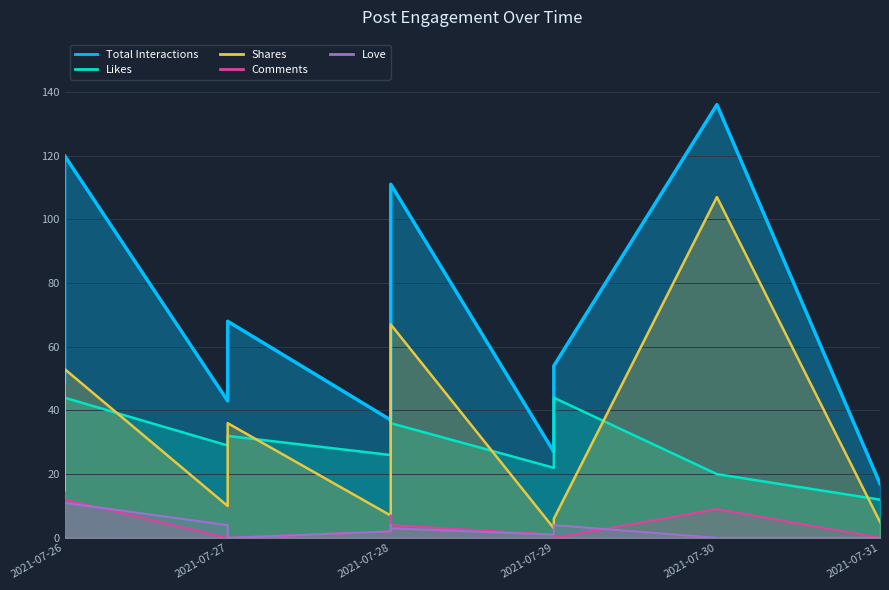

The value of Total Interactions at 2021-07-29 is 70. True or false?

False